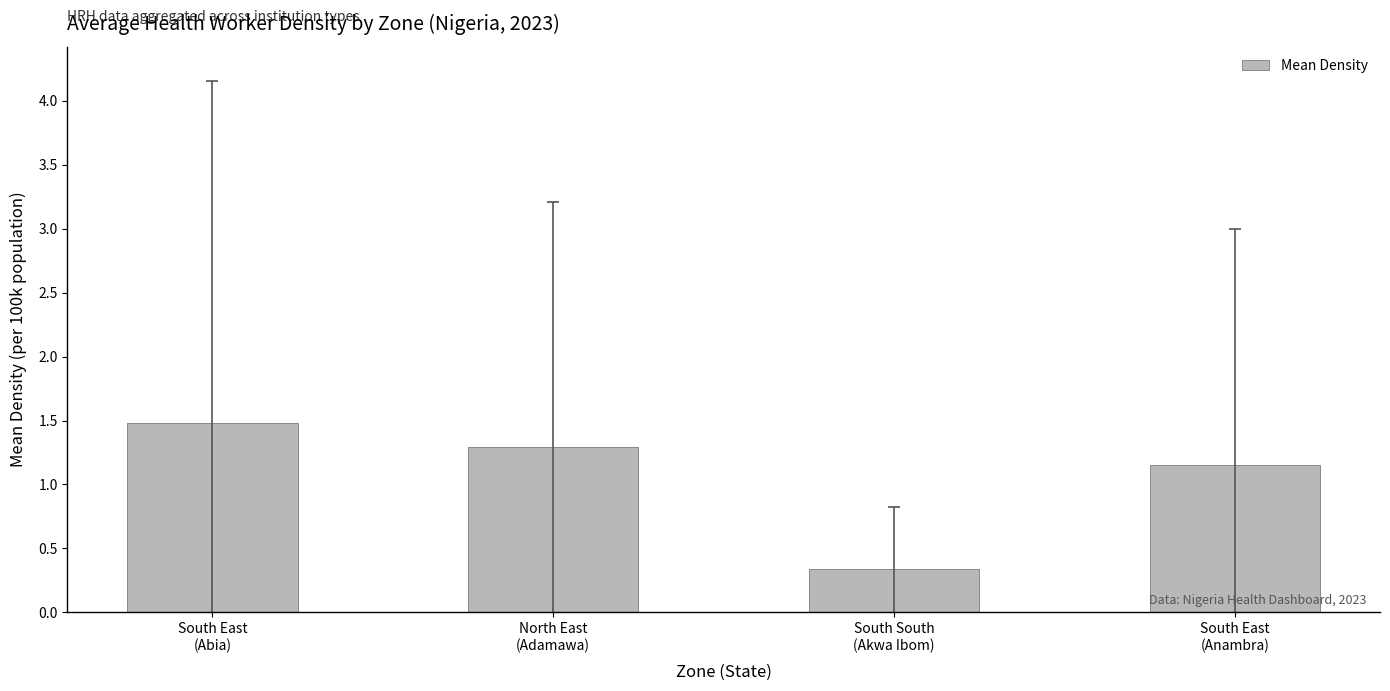

What is the value of the 2nd bar from the left?

1.3